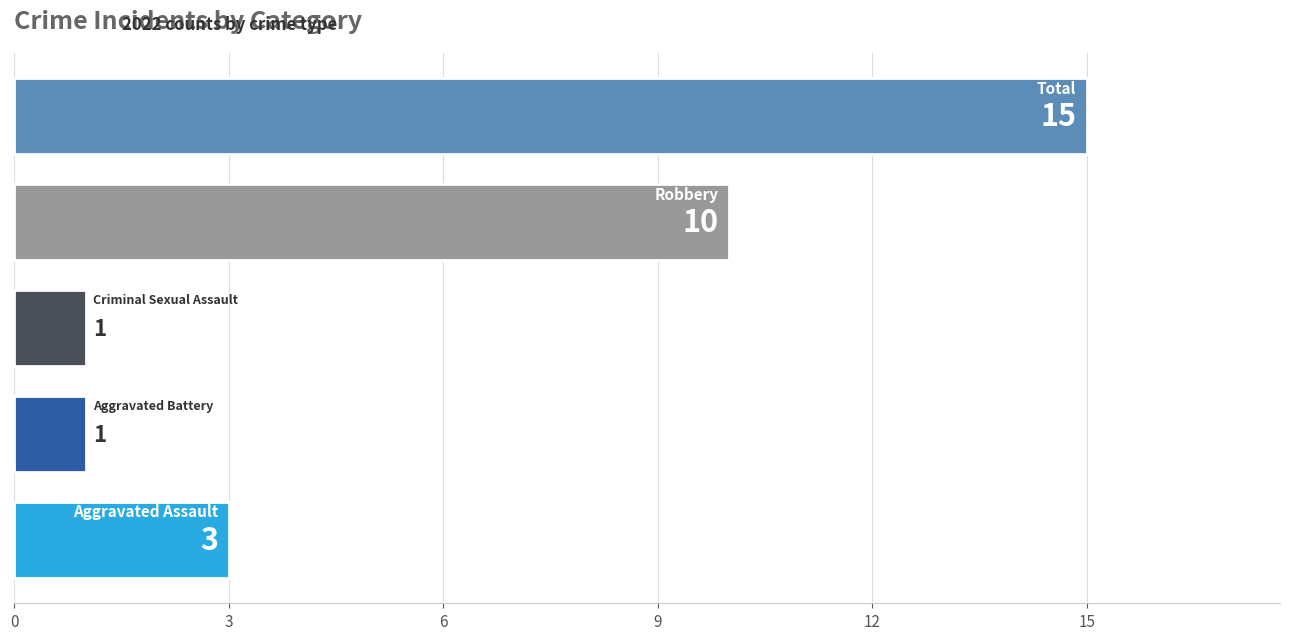

Count the number of categories in the chart.

5